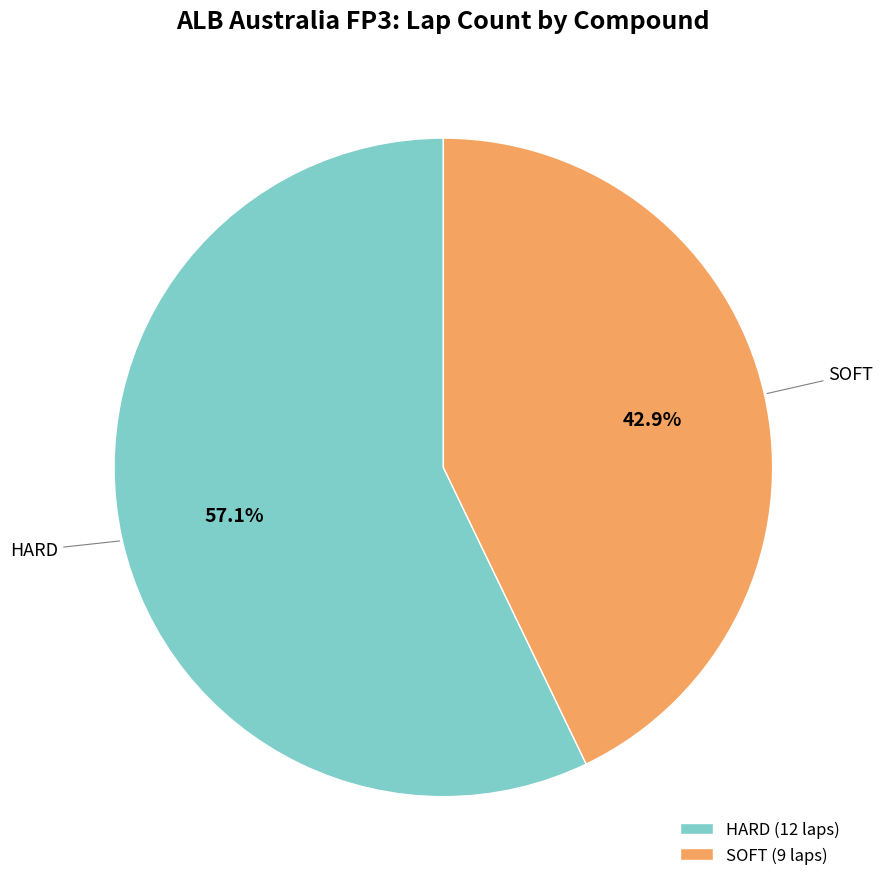

Which has a higher value, SOFT or HARD?

HARD